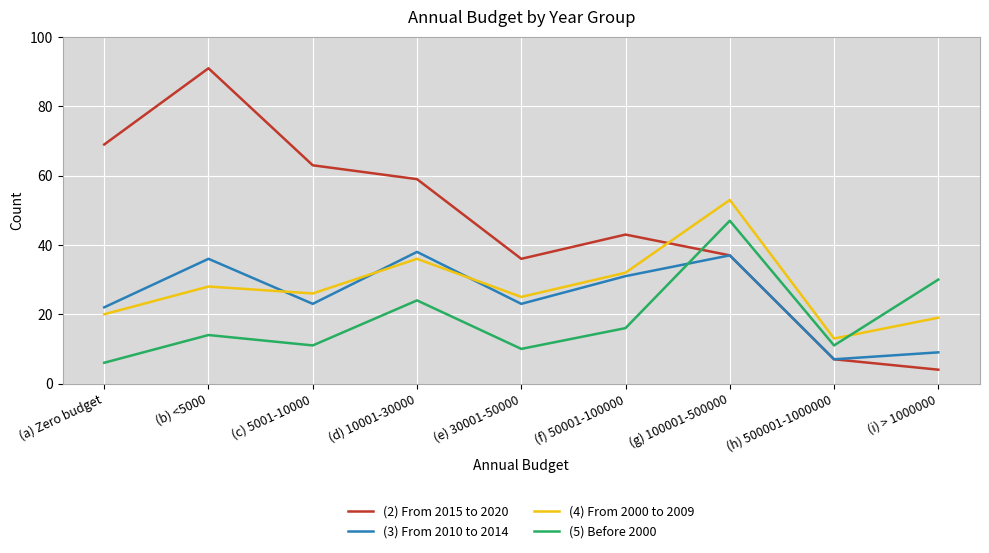

Which series has the widest spread of values?

(2) From 2015 to 2020